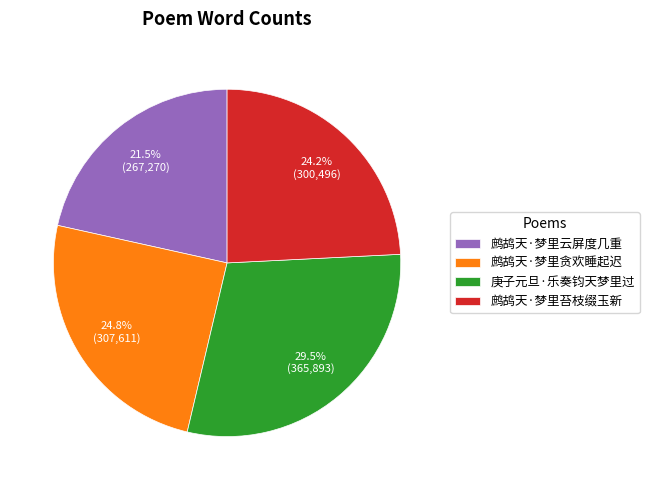

To the nearest percent, what is the difference between the largest and smallest slice percentages?

8%